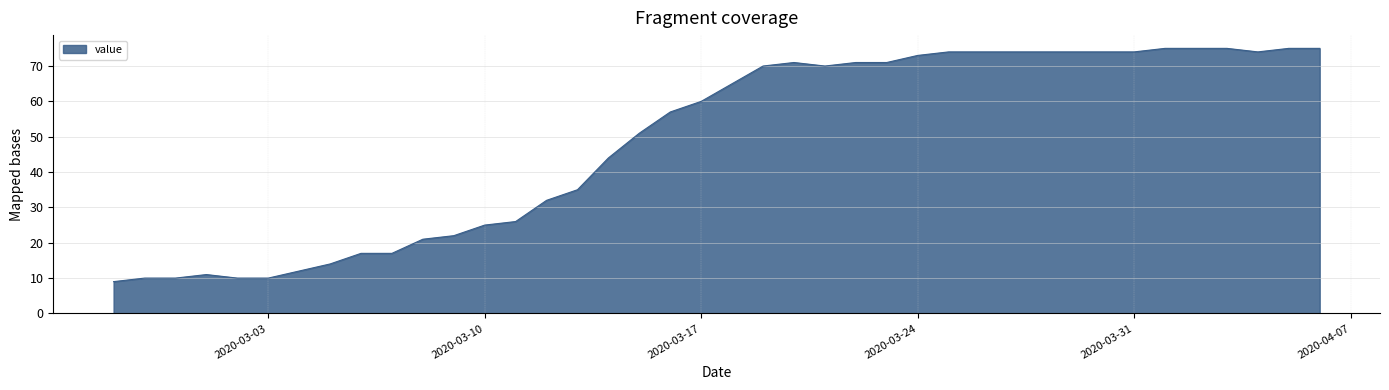

What is the maximum value shown in the chart?

75